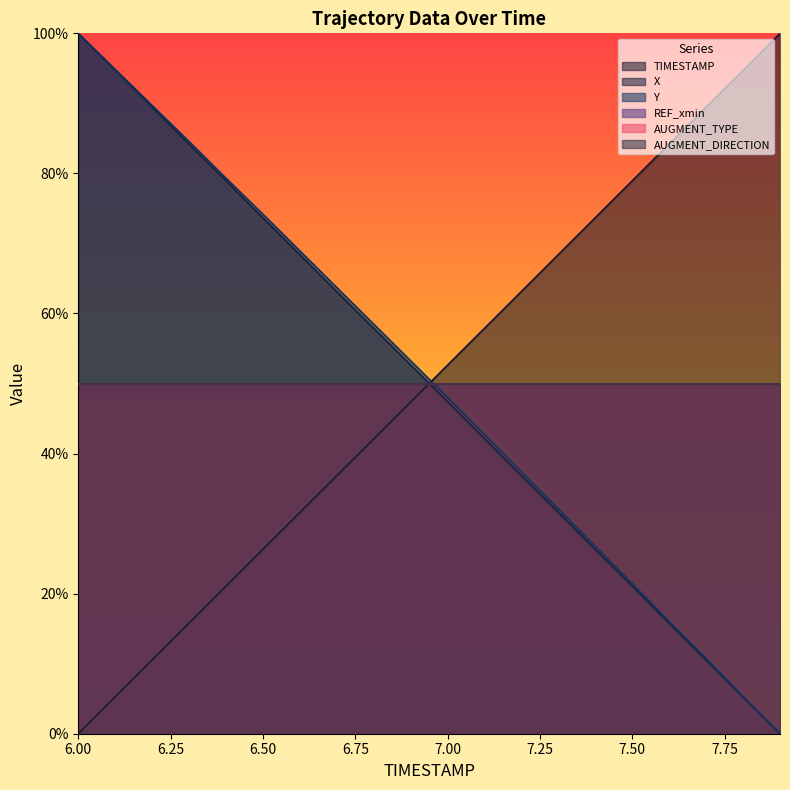

Reading right to left, transcribe all the data shown in this chart.

TIMESTAMP: 7.9=100.0	7.8=94.7	7.7=89.5	7.6=84.2	7.5=78.9	7.4=73.7	7.3=68.4	7.2=63.2	7.1=57.9	7.0=52.6	6.9=47.4	6.8=42.1	6.7=36.8	6.6=31.6	6.5=26.3	6.4=21.1	6.3=15.8	6.2=10.5	6.1=5.3	6.0=0.0
X: 7.9=0.0	7.8=5.2	7.7=10.5	7.6=15.8	7.5=21.1	7.4=26.3	7.3=31.6	7.2=36.8	7.1=42.1	7.0=47.4	6.9=52.6	6.8=57.9	6.7=63.1	6.6=68.4	6.5=73.7	6.4=78.9	6.3=84.2	6.2=89.5	6.1=94.8	6.0=100.0
Y: 7.9=0.0	7.8=5.3	7.7=10.7	7.6=16.0	7.5=21.4	7.4=26.7	7.3=32.1	7.2=37.4	7.1=42.7	7.0=48.0	6.9=53.2	6.8=58.5	6.7=63.7	6.6=68.9	6.5=74.2	6.4=79.3	6.3=84.6	6.2=89.7	6.1=94.9	6.0=100.0